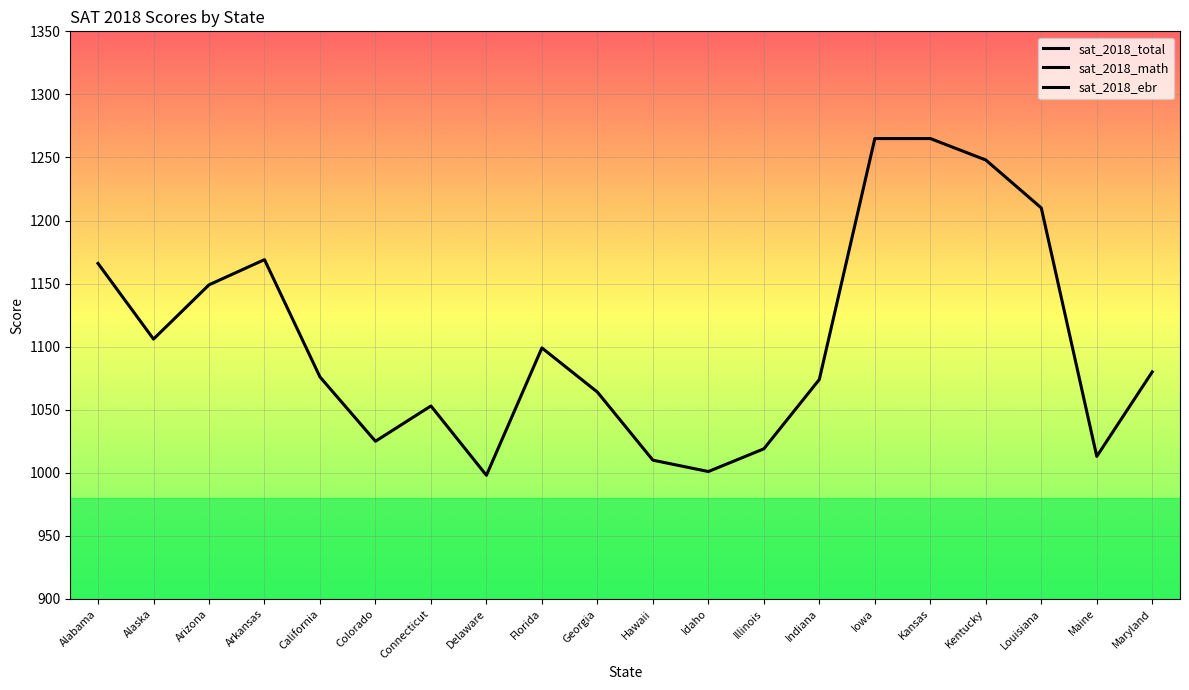

What is the lowest value of the sat_2018_ebr series?

480